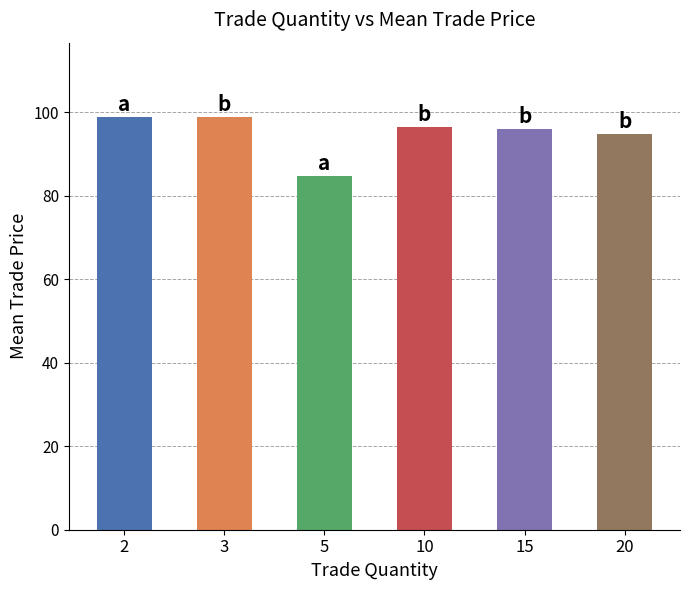

What is the minimum value shown in the chart?

84.8